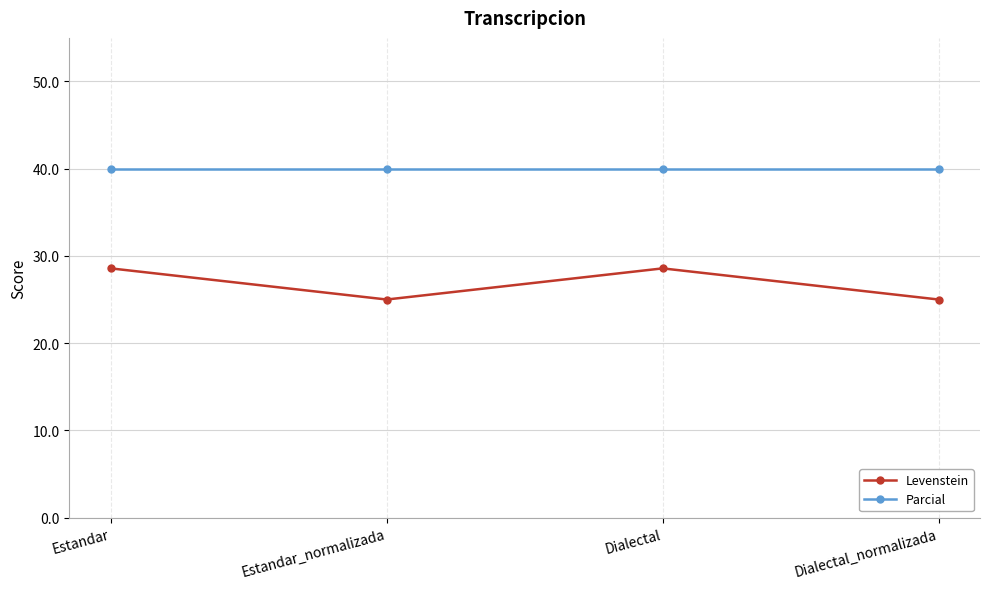

How many lines are shown in the chart?

2